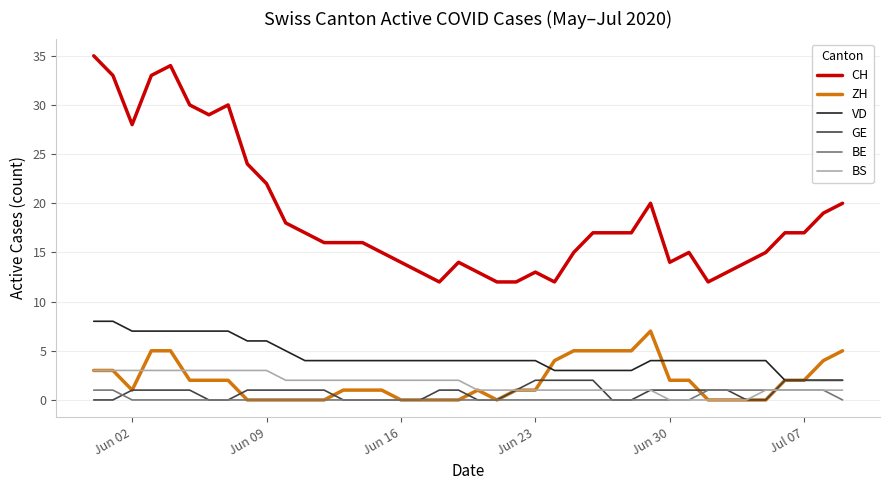

True or false: BS and VD intersect in this chart.

False